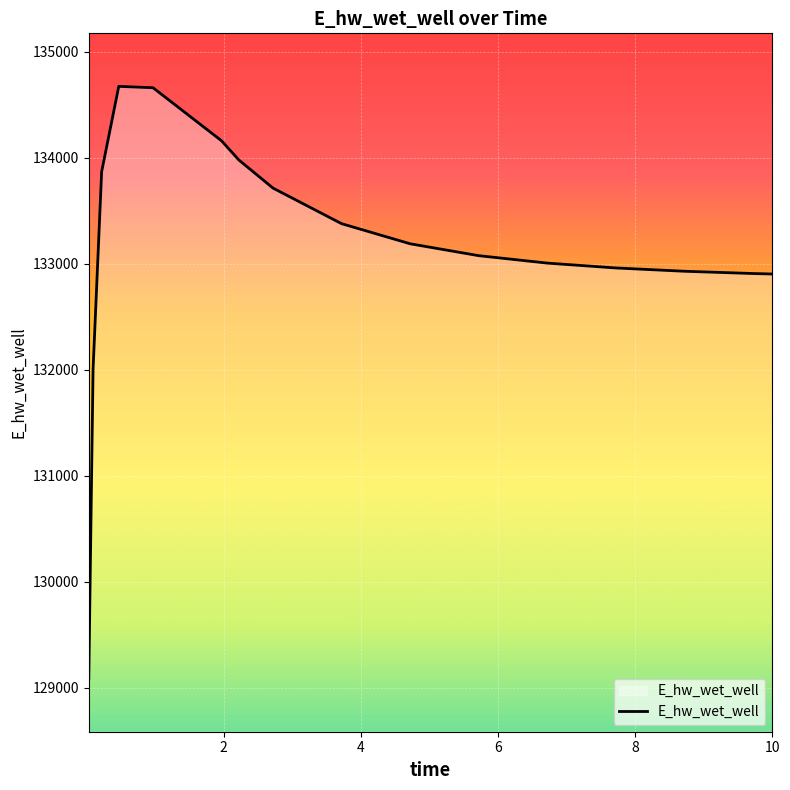

What is the difference between the maximum and minimum values?

5586.4